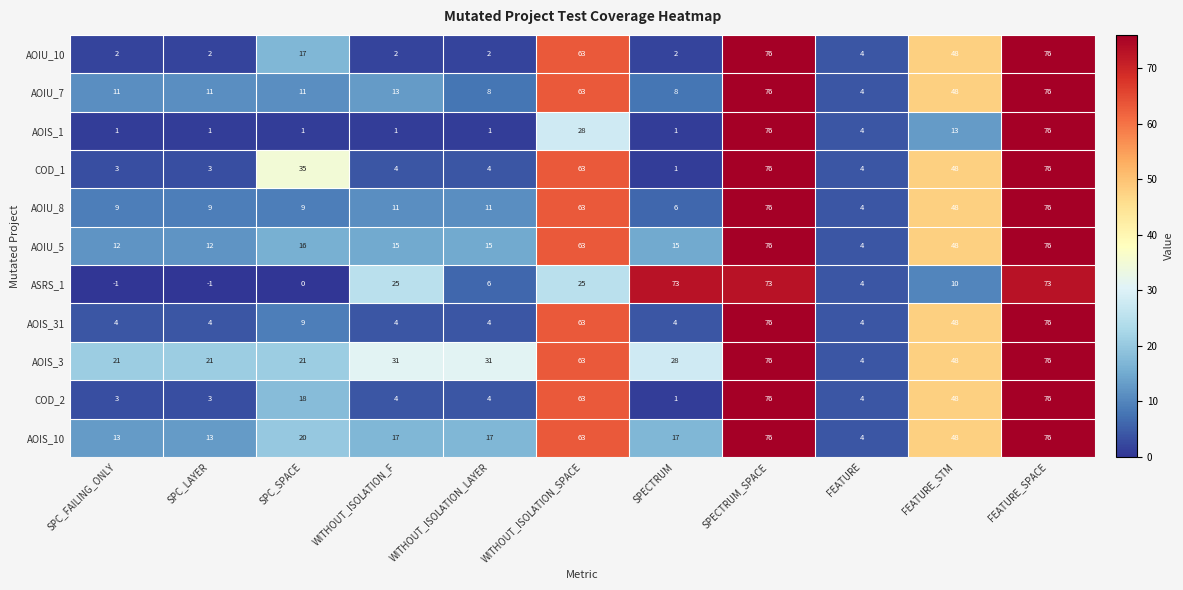

Is it true that AOIU_5 equals 22 at WITHOUT_ISOLATION_F?

False